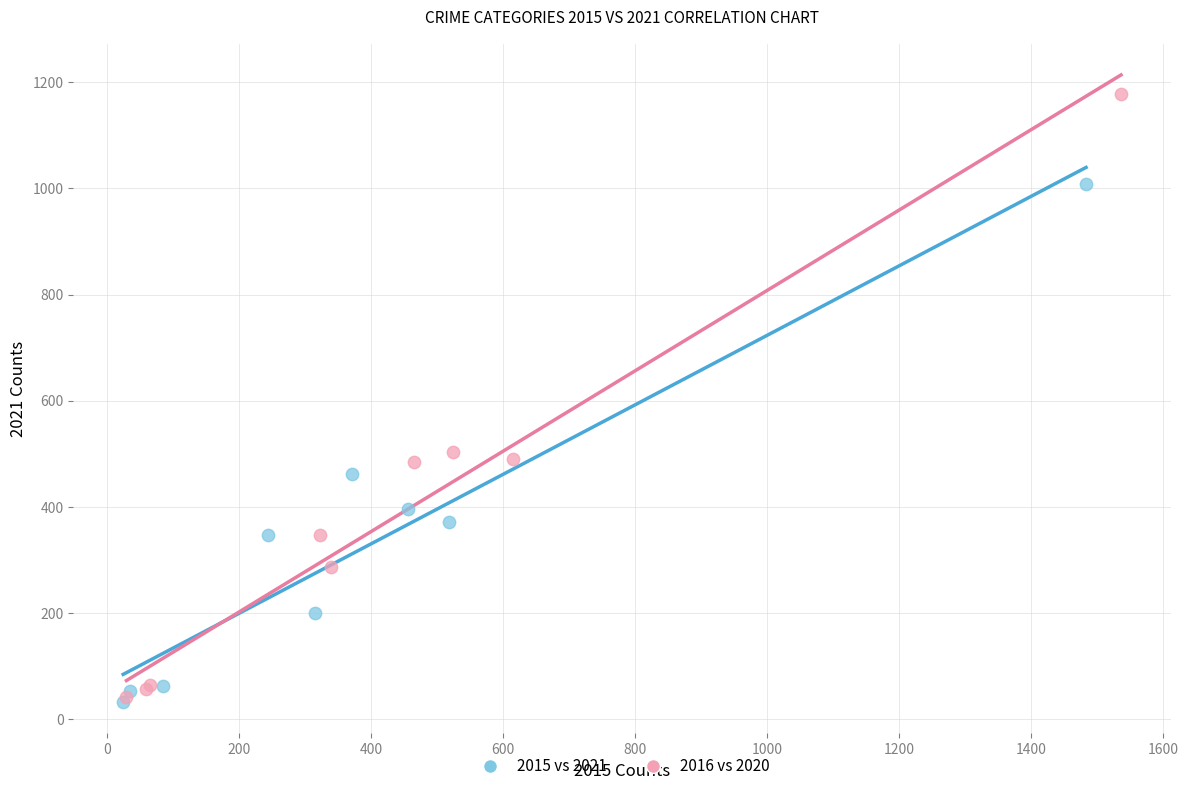

Which series reaches the maximum Y coordinate?

2016 vs 2020